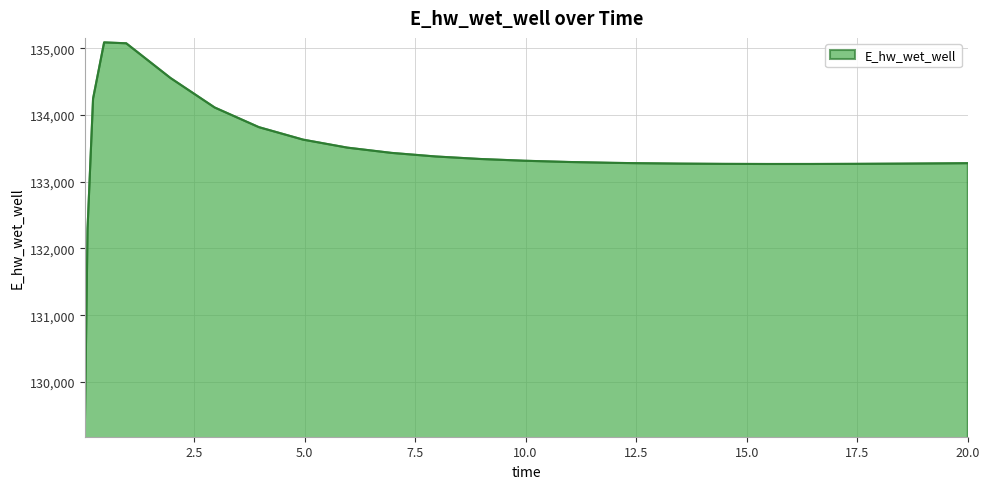

What is the smallest value displayed?

129242.3